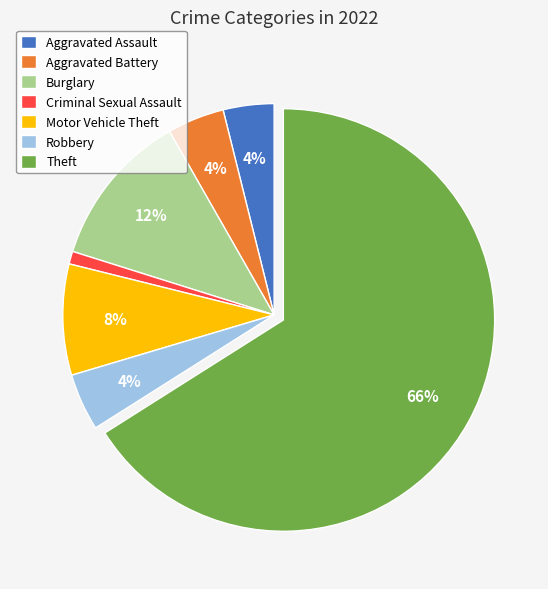

Combined, do Burglary and Aggravated Assault account for over 50%?

No